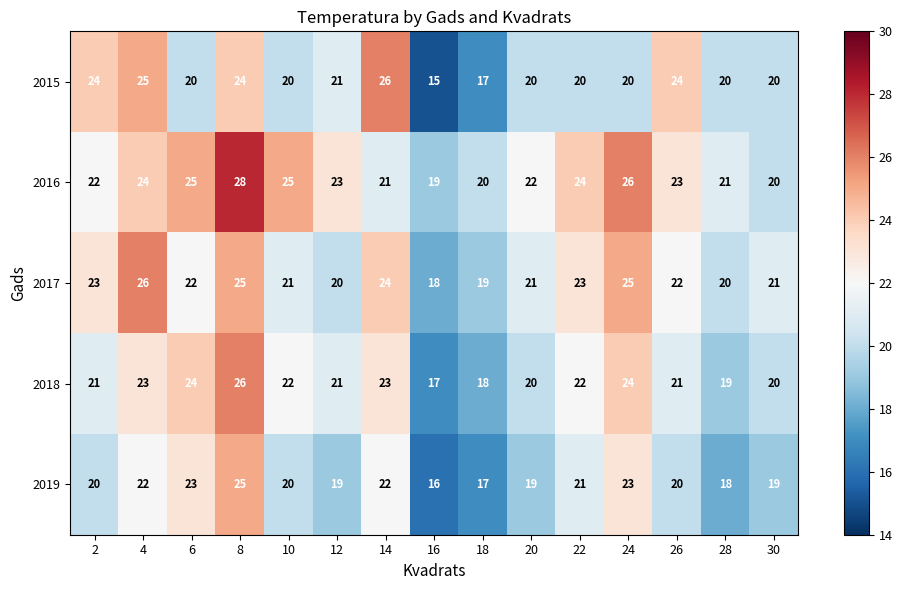

What is the spread (max minus min) of values at 28?

3